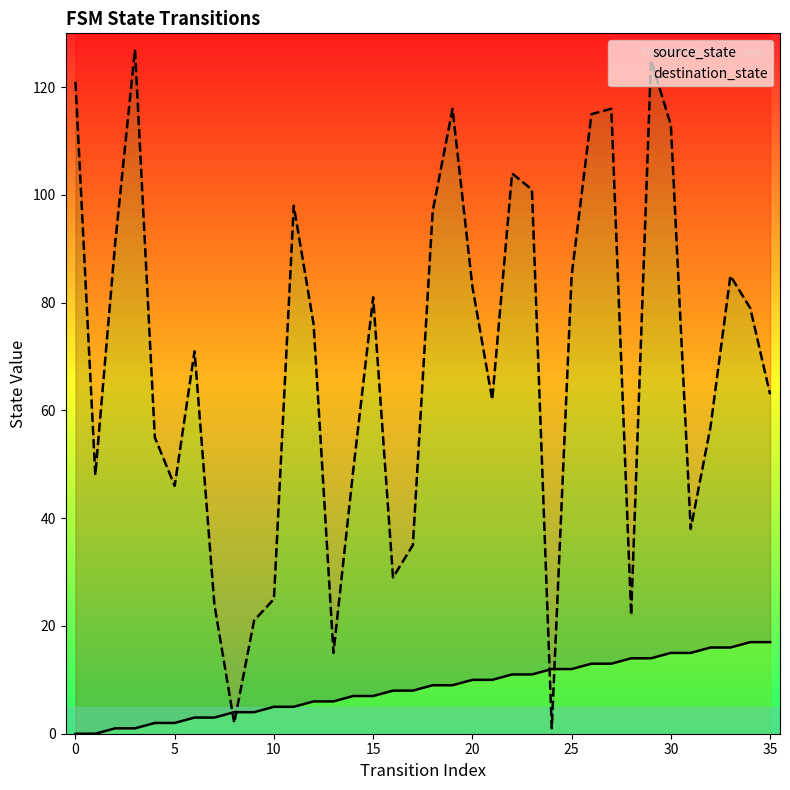

How many interior local peaks does the destination_state series have?

9